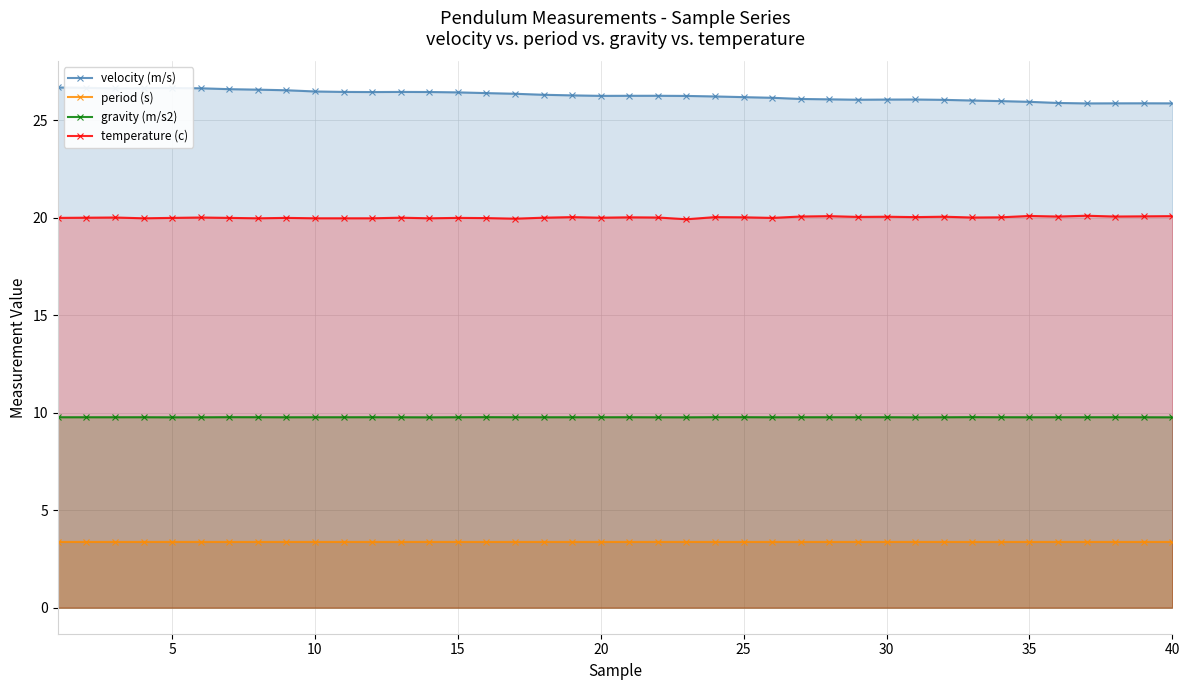

True or false: gravity (m/s2) has more than 0 points higher than both neighbors.

True